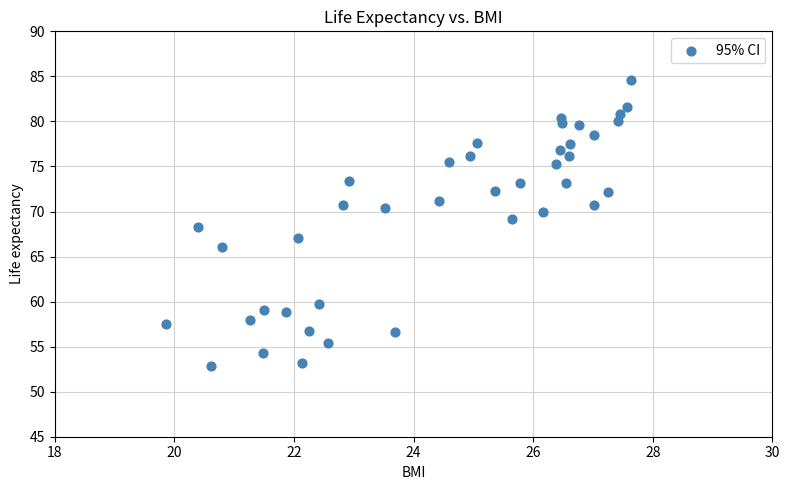

What is the range of X values (max minus min)?

7.8